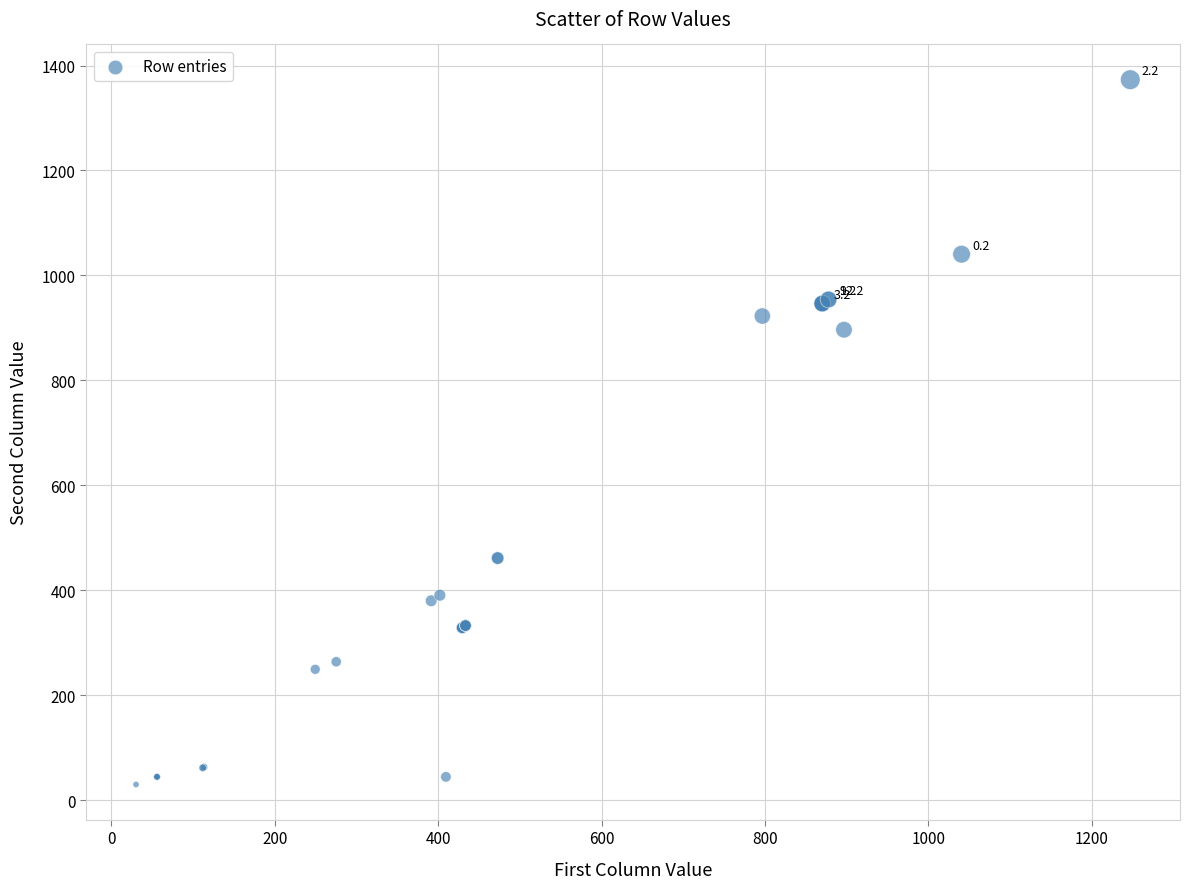

What Y value in the scatter plot is closest to 701?

896.6